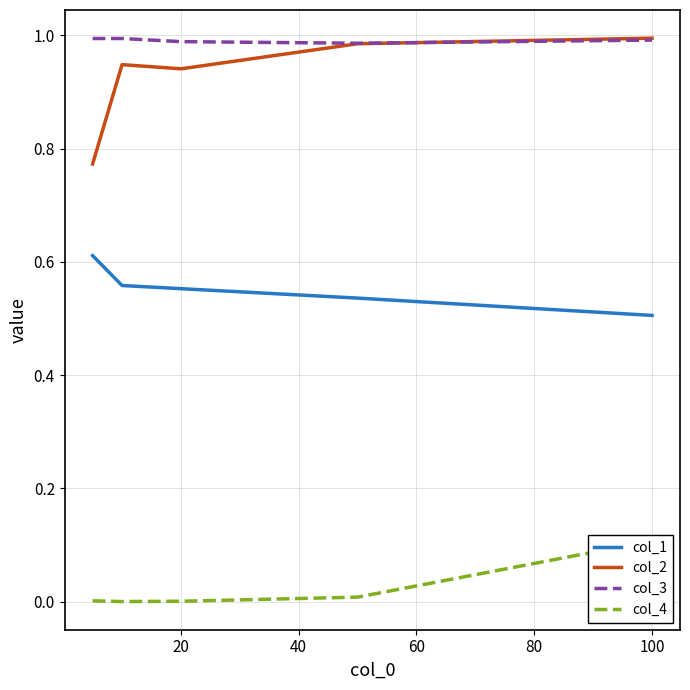

What is the sum of all col_1 values?

2.8